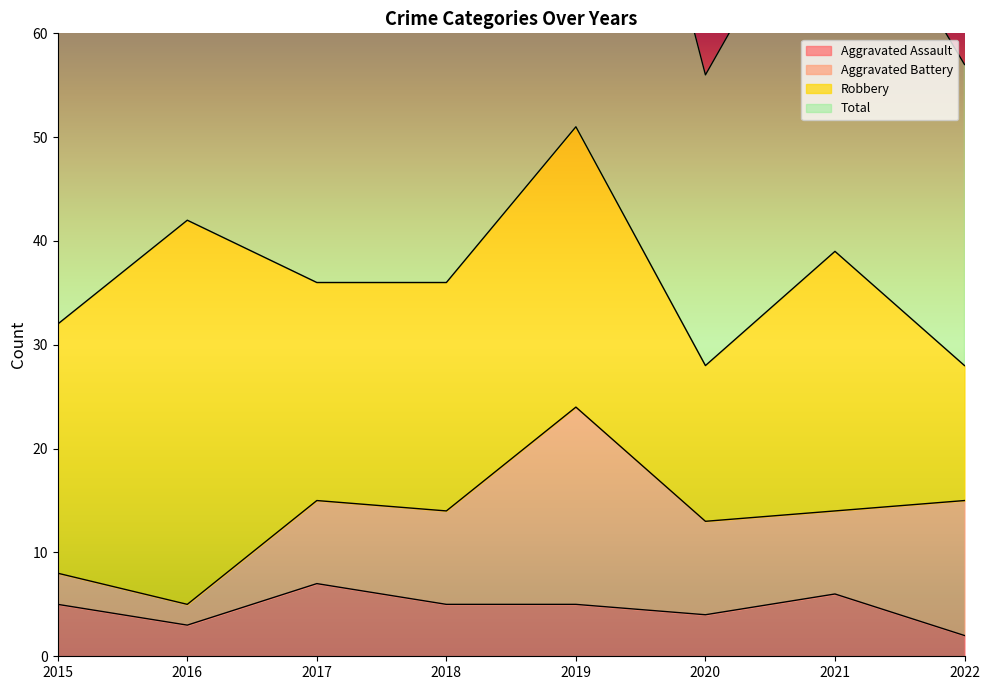

The value of Aggravated Assault at 2020 is 2. True or false?

False